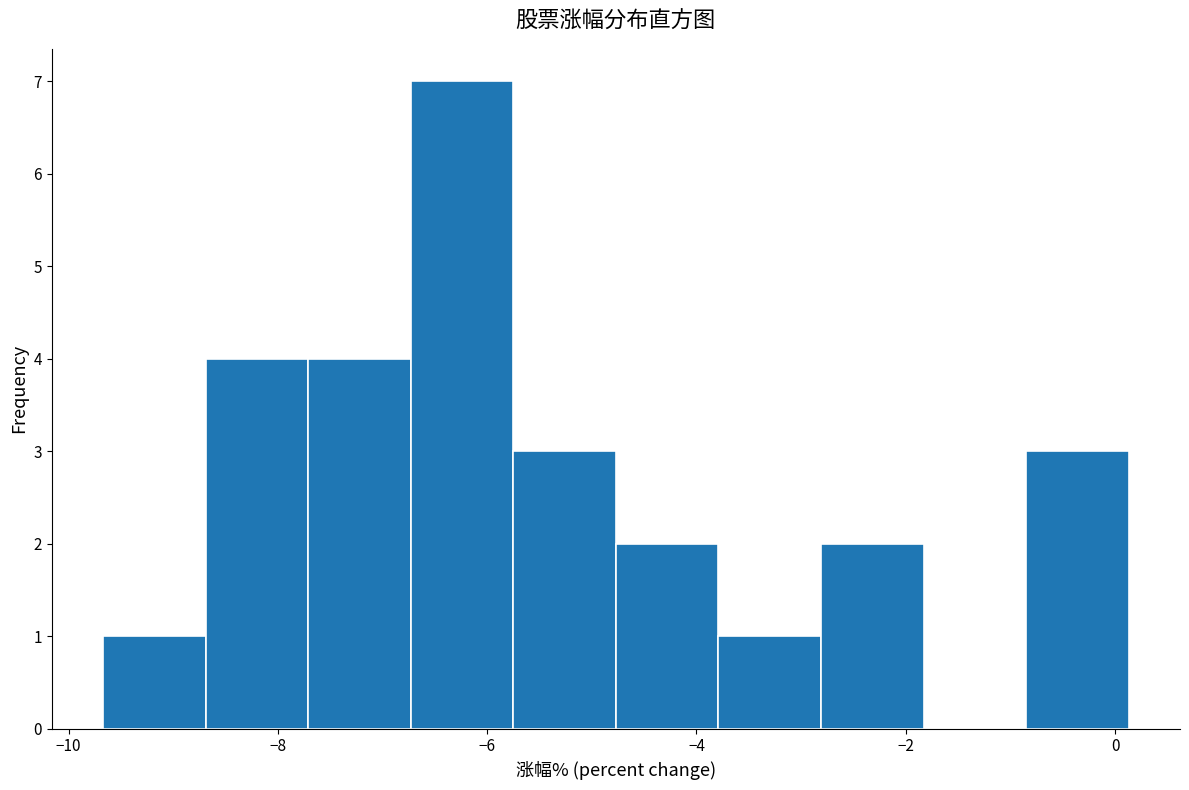

What is the height of the bar covering -6.8 to -5.8 on the x-axis? Neither the bar edges nor the heights are printed on the chart, so give them approximately, as read against the axes.

7